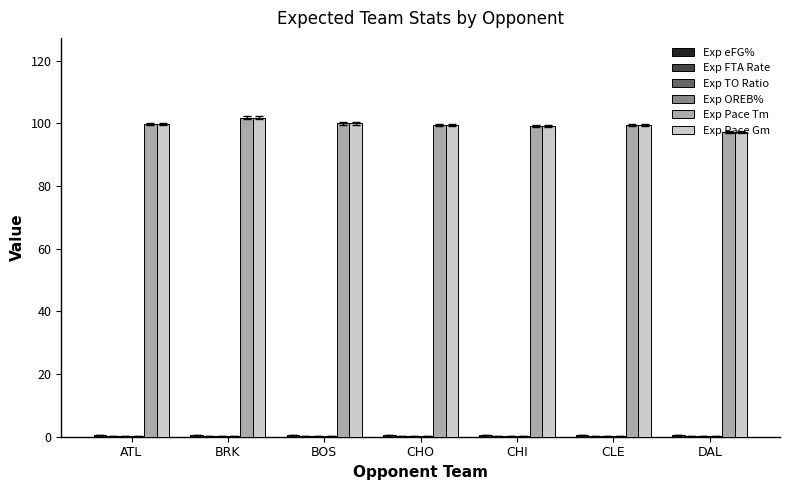

What is the sum of all Exp Pace Gm values?

696.9